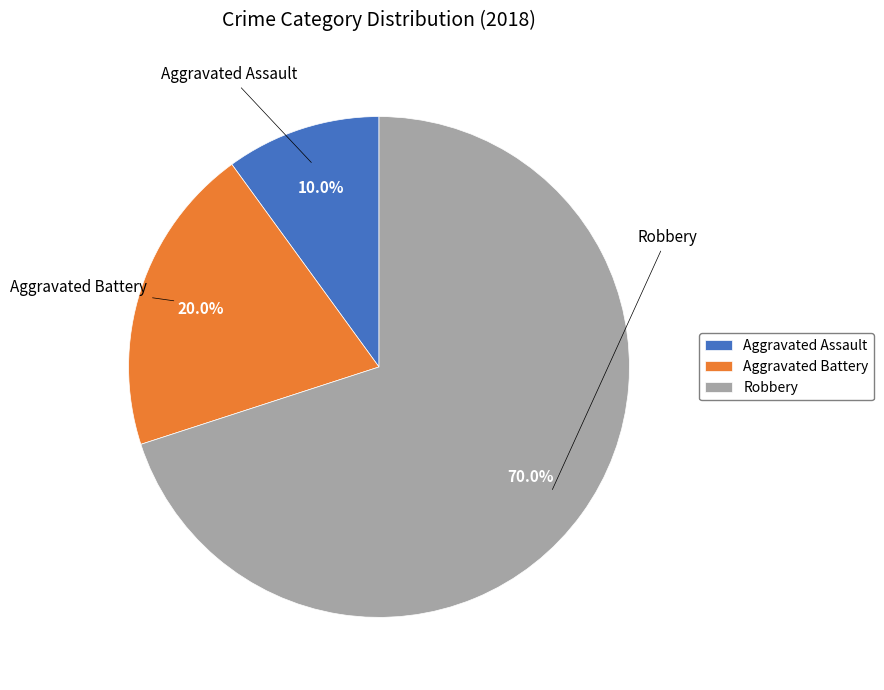

What is the largest slice in the pie chart?

Robbery